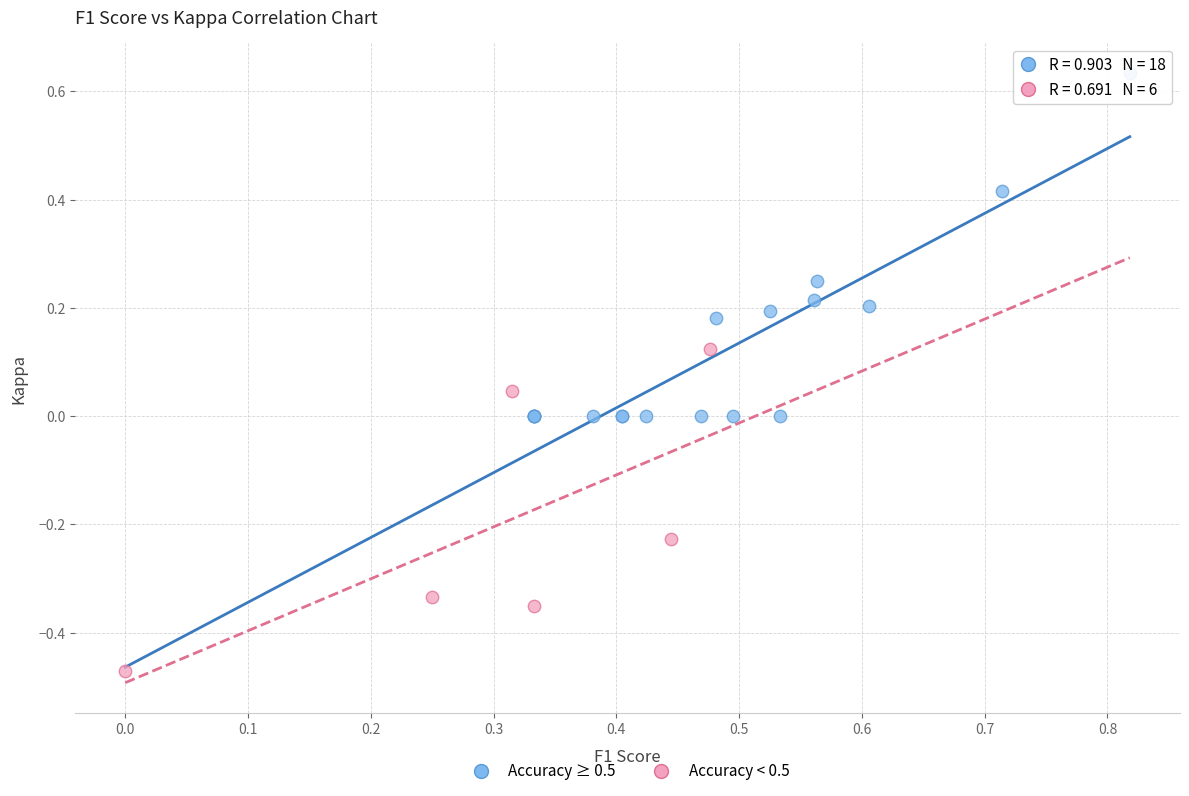

Which series contains the highest Y value?

Accuracy ≥ 0.5